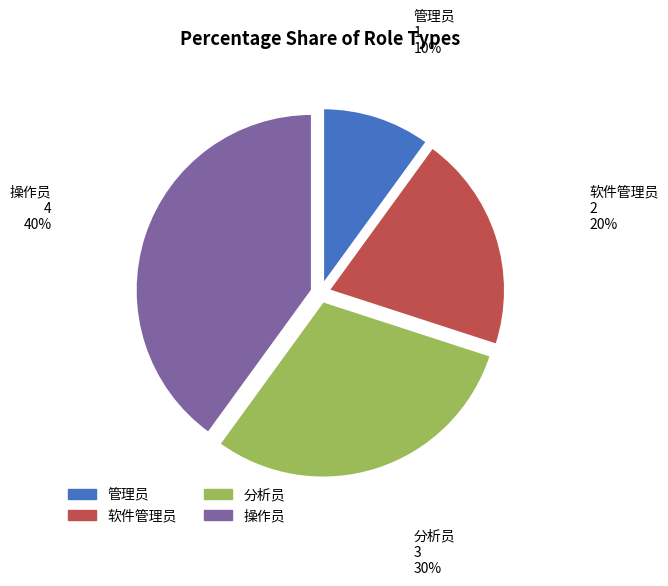

Which has a higher value, 操作员 or 软件管理员?

操作员